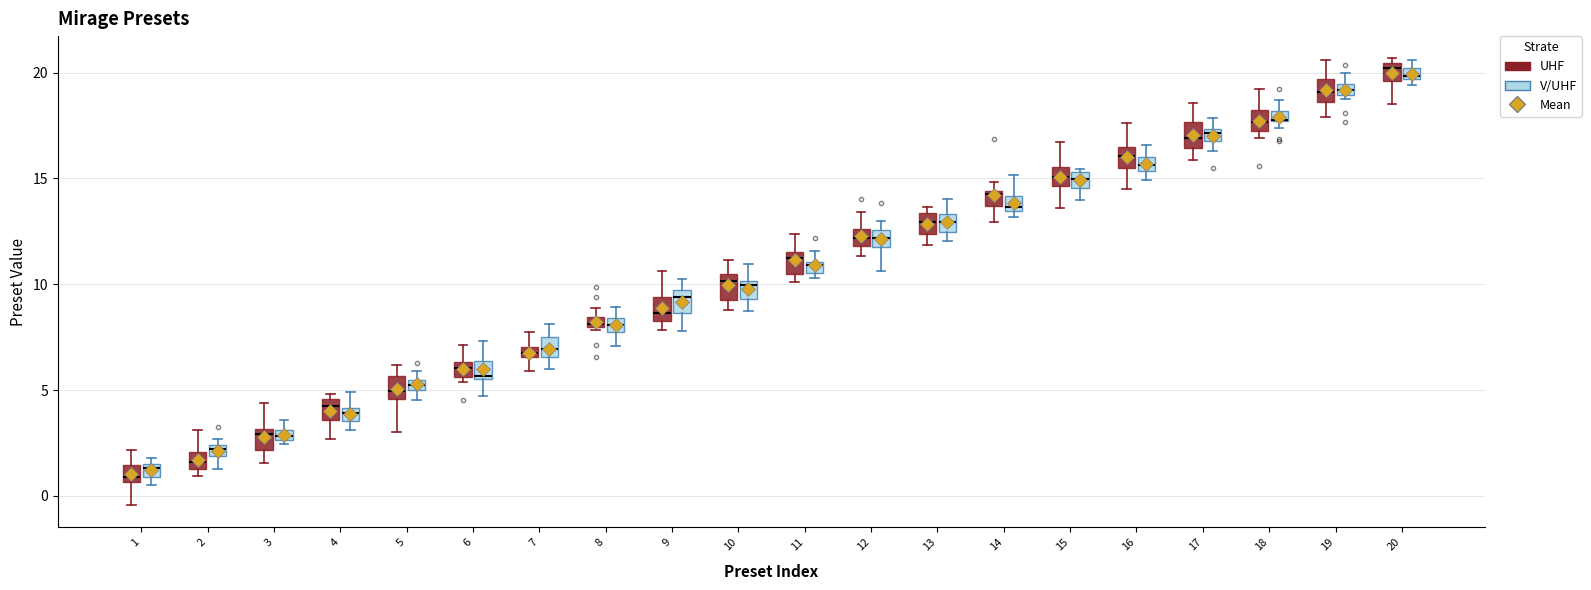

Where is the lower edge of the box for 16 (UHF) on the y-axis? The values are not printed on the chart, so give them approximately, as read against the axis.

15.5